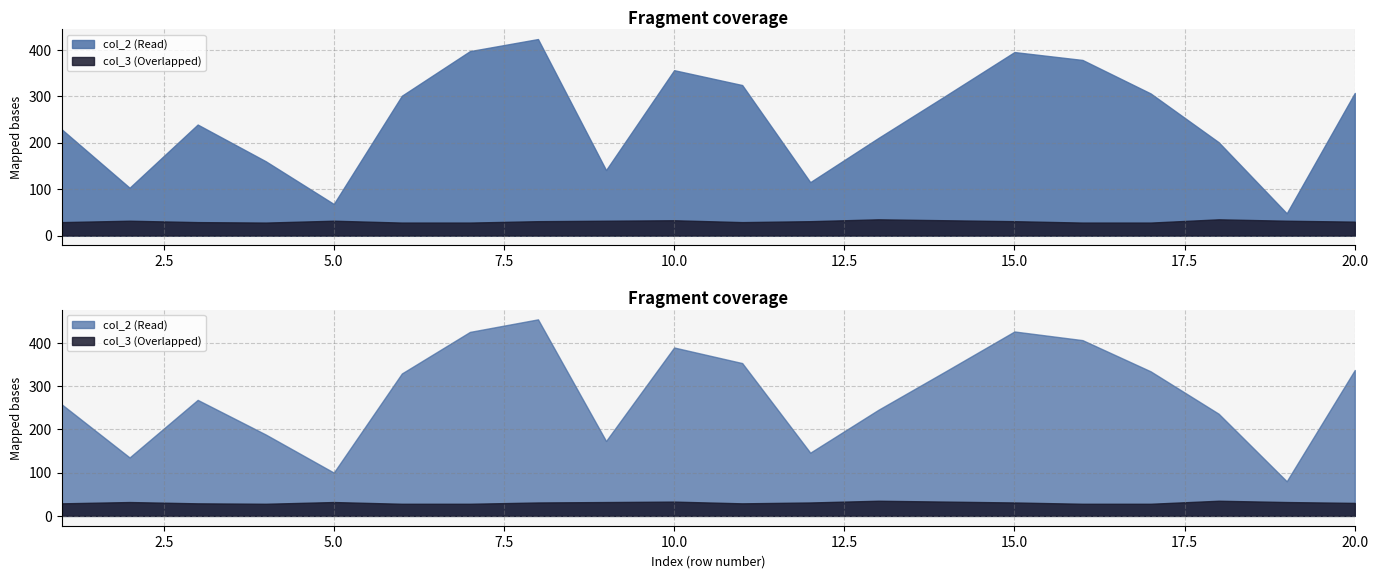

True or false: col_3 and col_2 intersect in this chart.

False